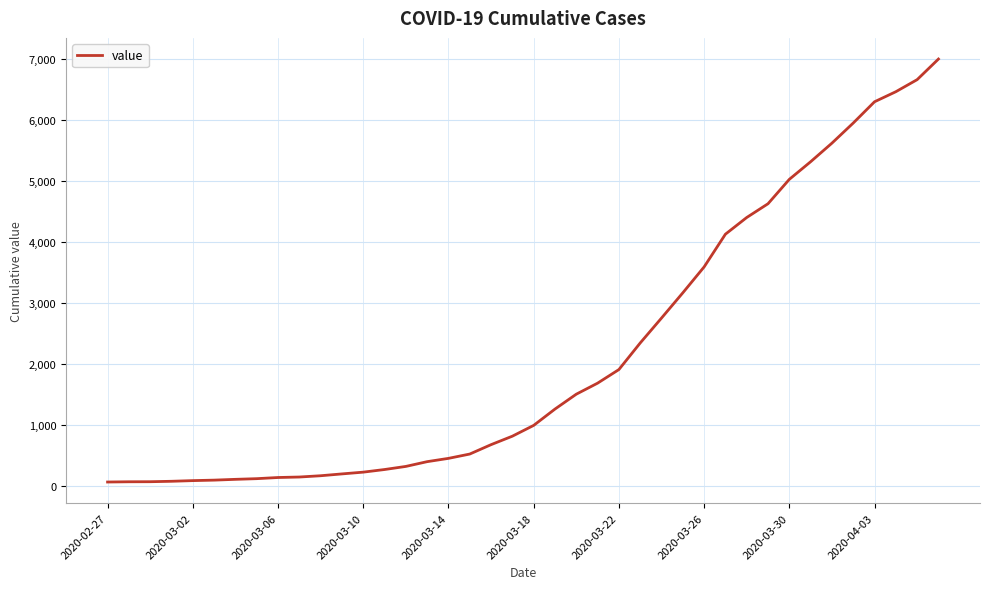

What is the maximum value shown in the chart?

7004